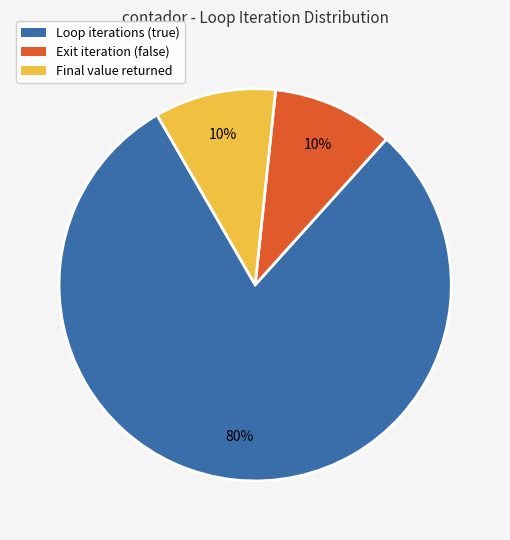

Is there any slice that represents more than half of the pie?

Yes